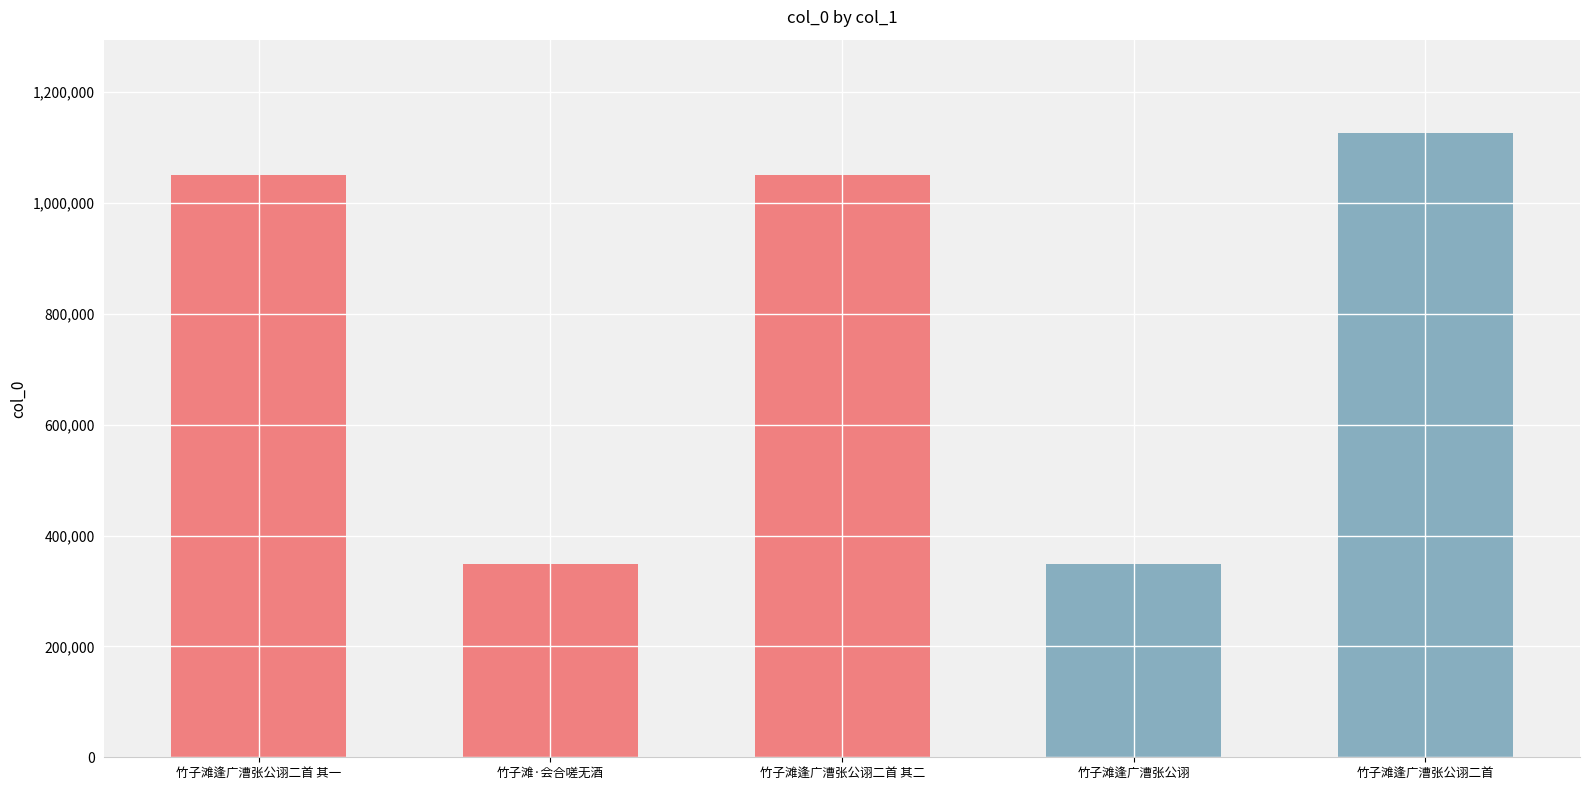

Which has a higher value, 竹子滩逢广漕张公诩二首 or 竹子滩·会合嗟无酒?

竹子滩逢广漕张公诩二首